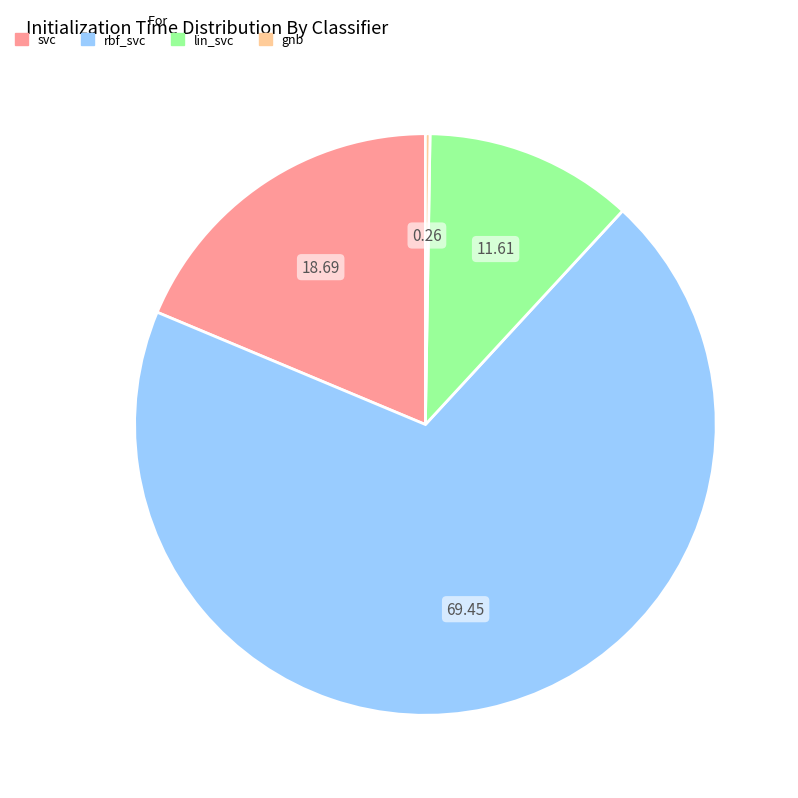

What is the majority slice?

rbf_svc